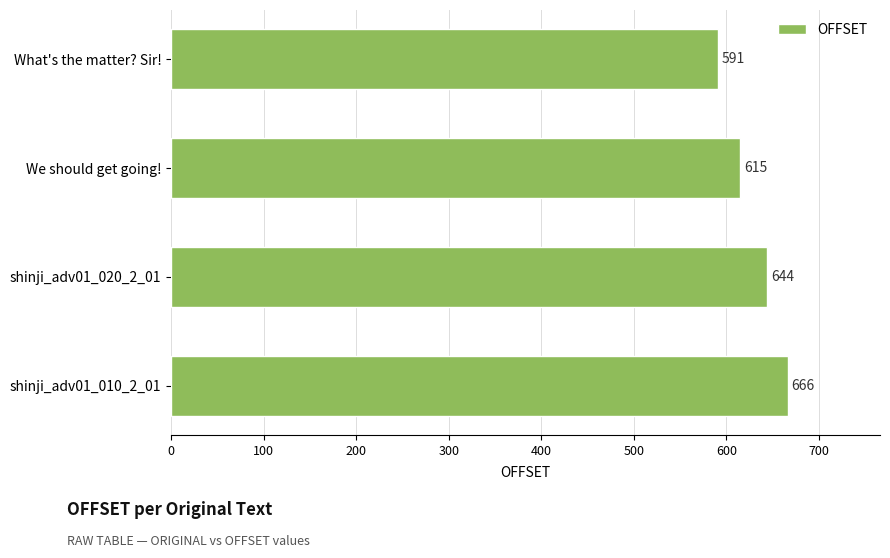

Which has a higher value, What's the matter? Sir! or We should get going!?

We should get going!